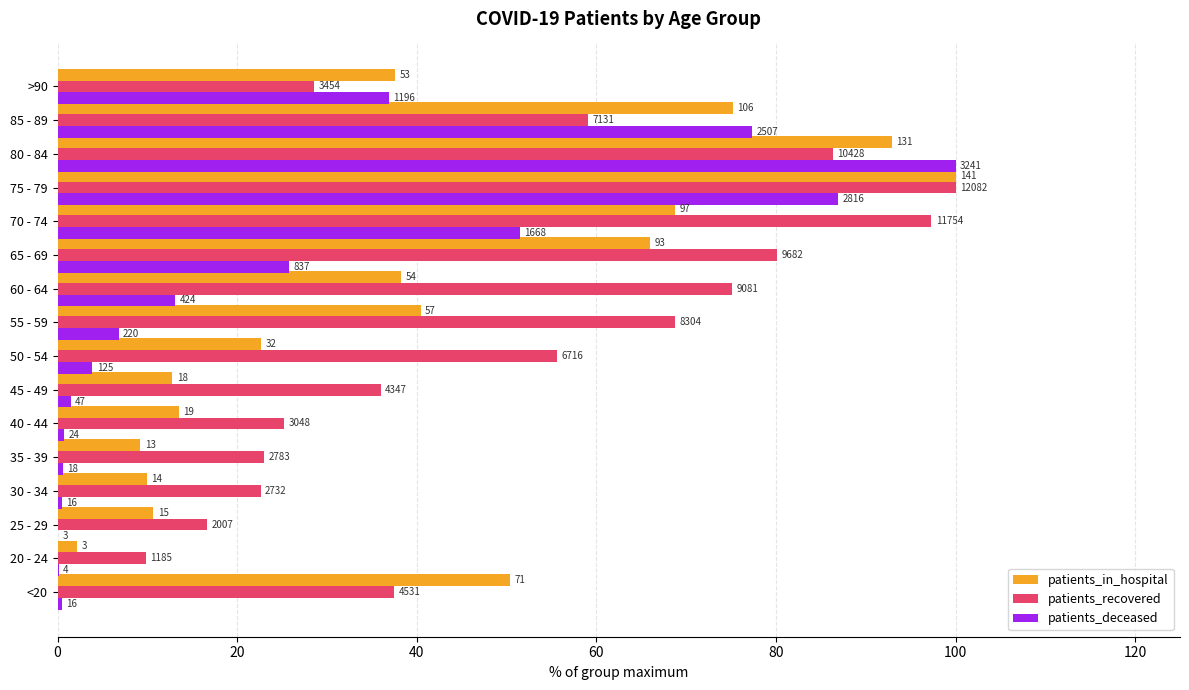

What are all the series names shown in the legend?

patients_in_hospital, patients_recovered, patients_deceased